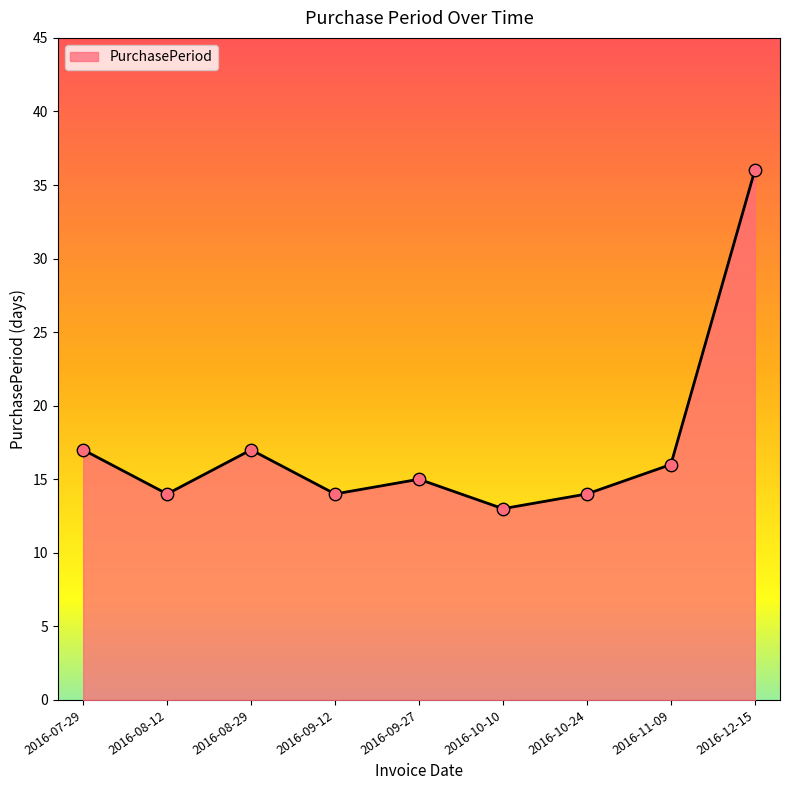

What is the change in value from 2016-08-29 to 2016-11-09?

-1